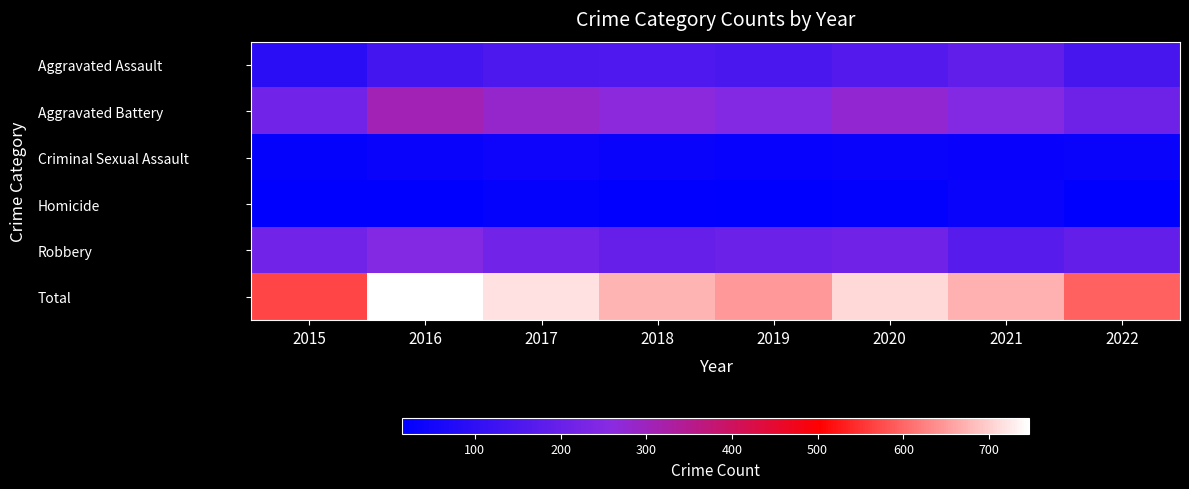

Which series has the largest total across all categories?

Total